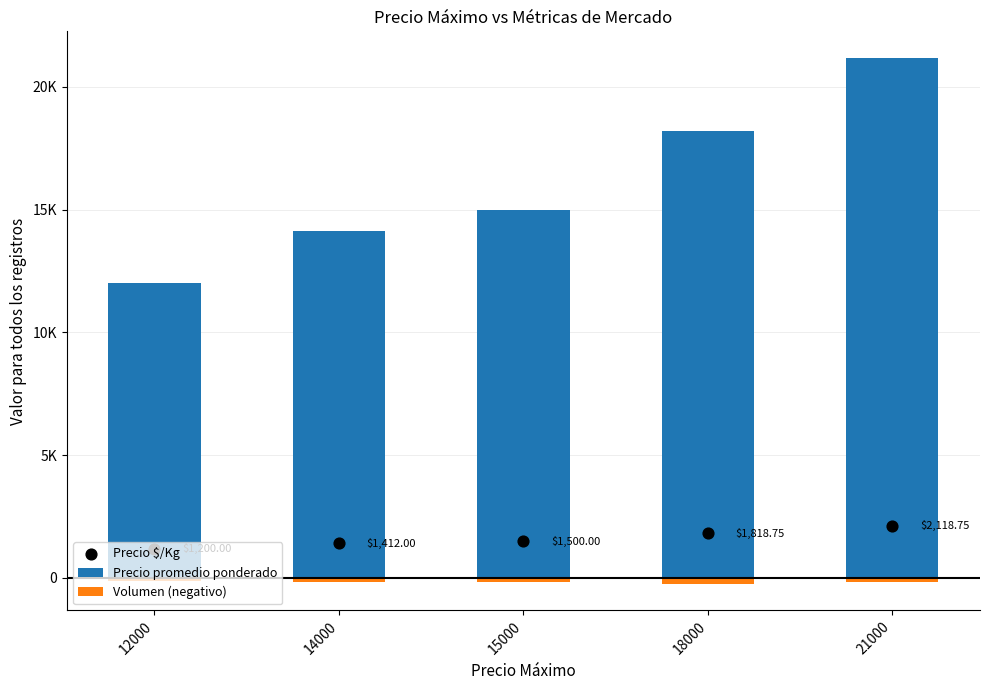

Is the value of Volumen (negativo) at 18000 greater than the value of Precio $/Kg at 18000?

No